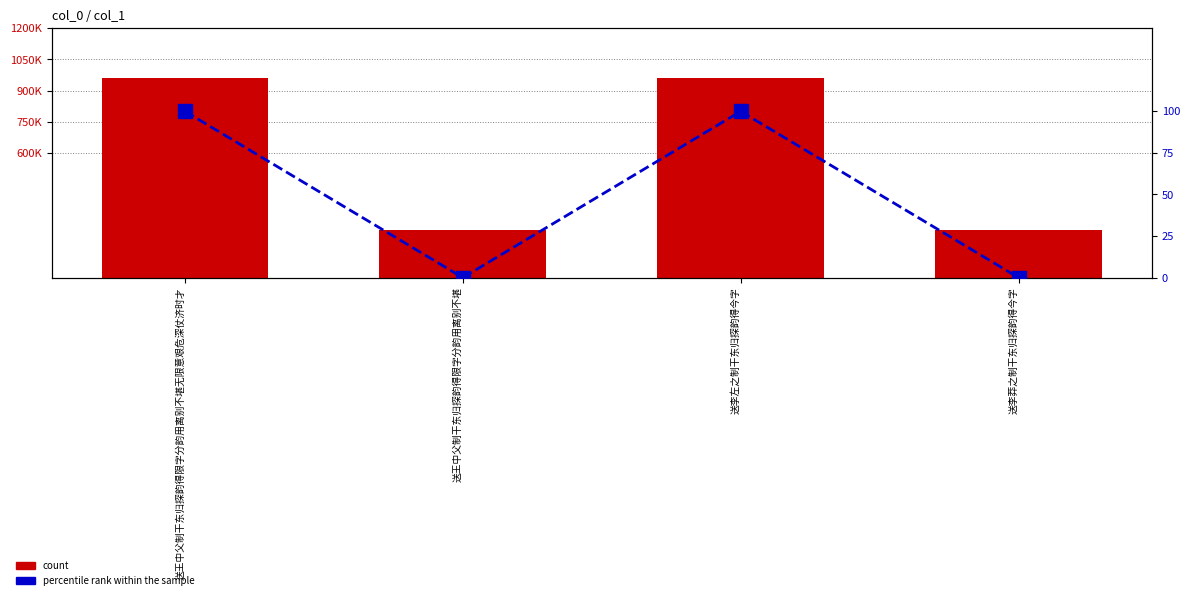

At how many categories does at least one series exceed 807241?

2